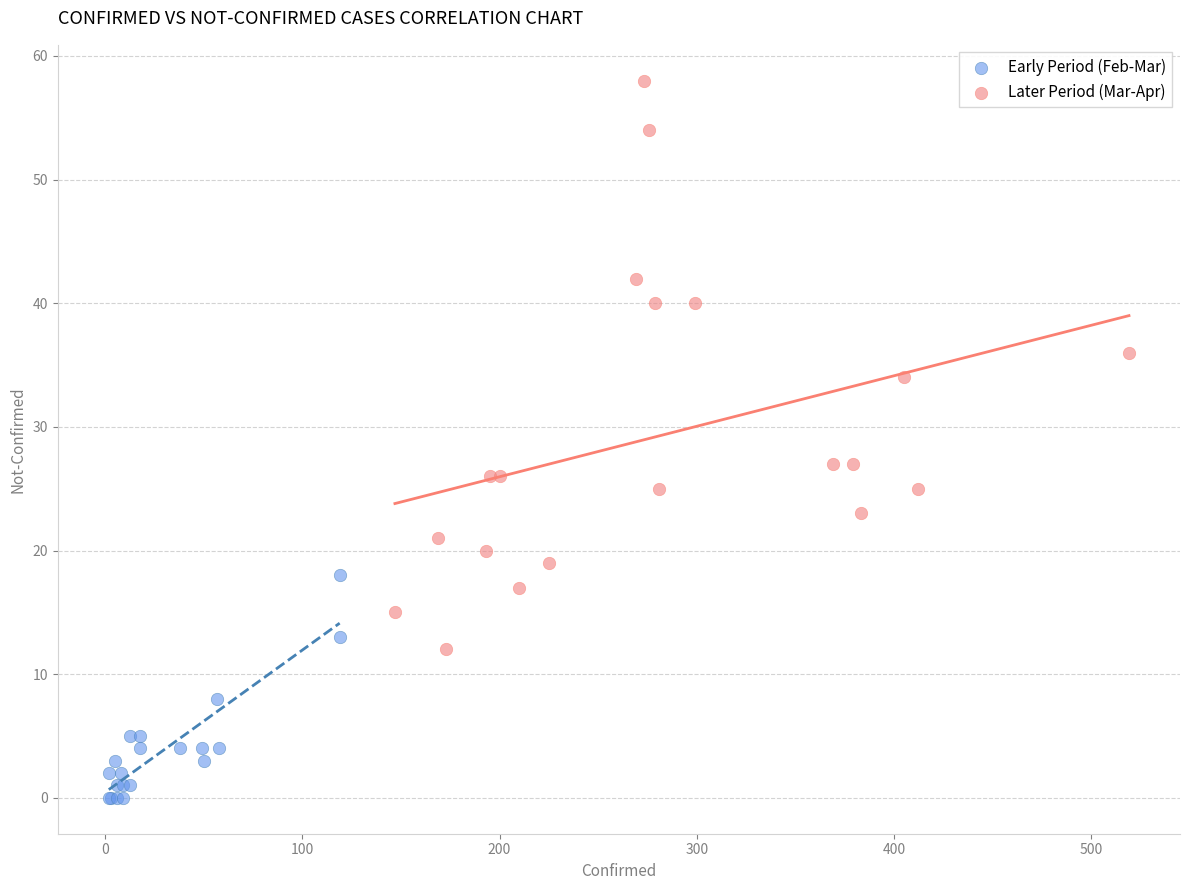

Which series has the largest Y range (max minus min)?

Later Period (Mar-Apr)